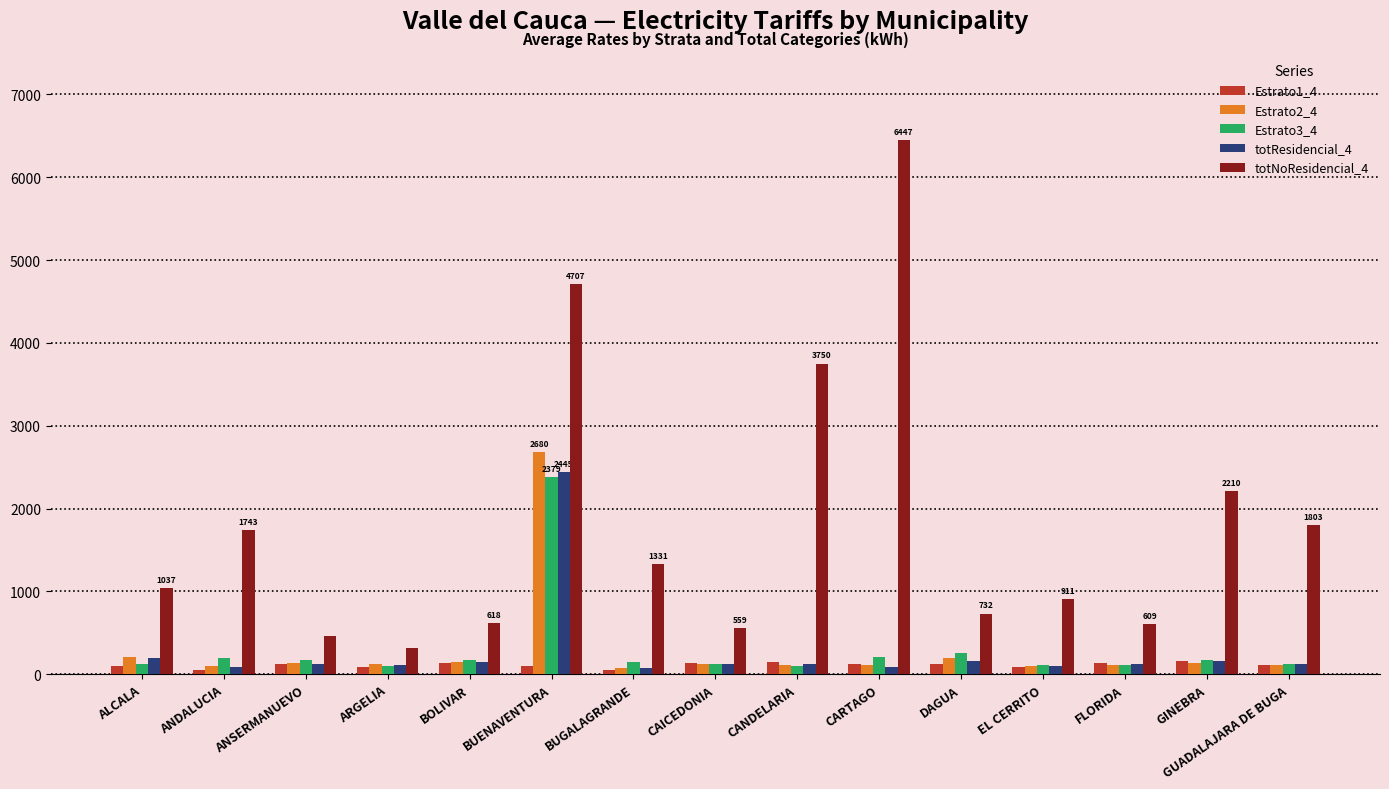

What is the label of the 1st bar from the left?

ALCALA